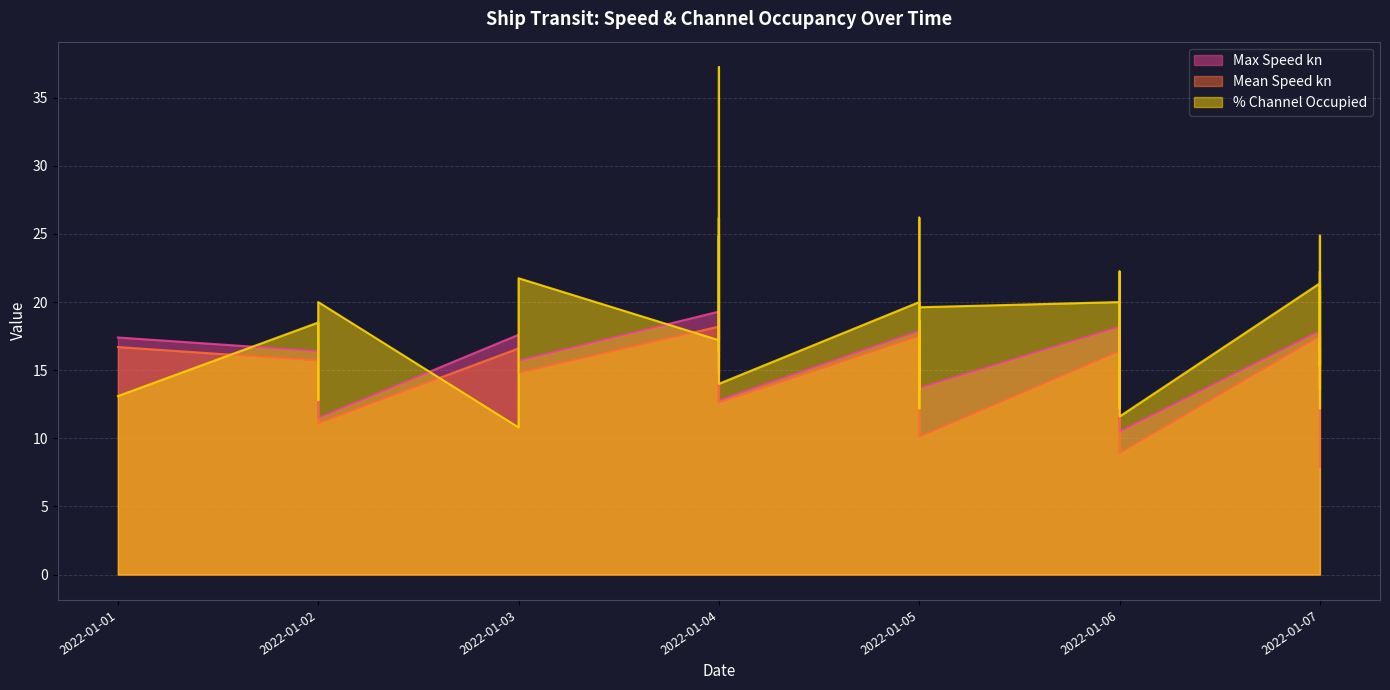

Between 2022-01-05 and 2022-01-06, which is larger?

2022-01-06